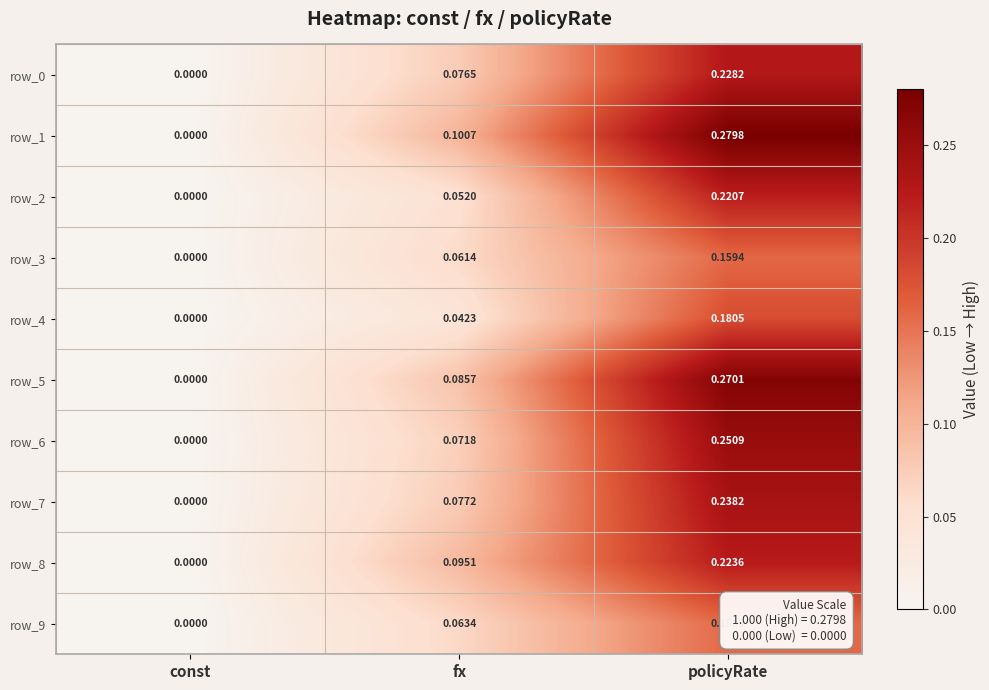

Is the value of row_8 at policyRate greater than the value of row_9 at fx?

Yes